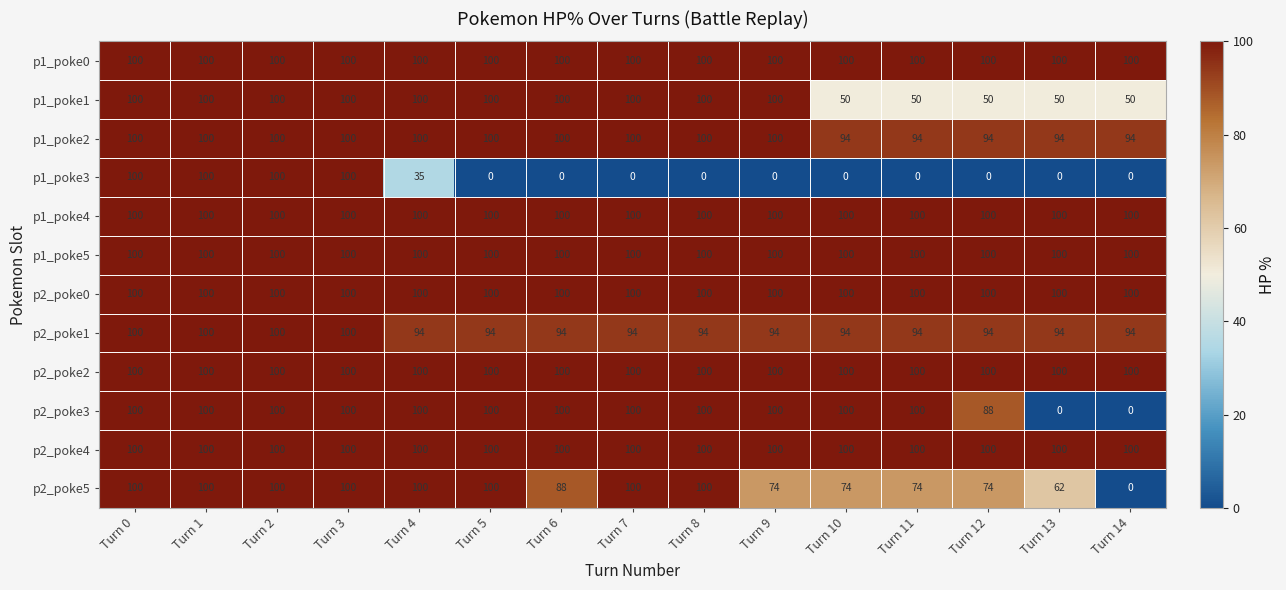

What is the total value across all series at Turn 9?

1068